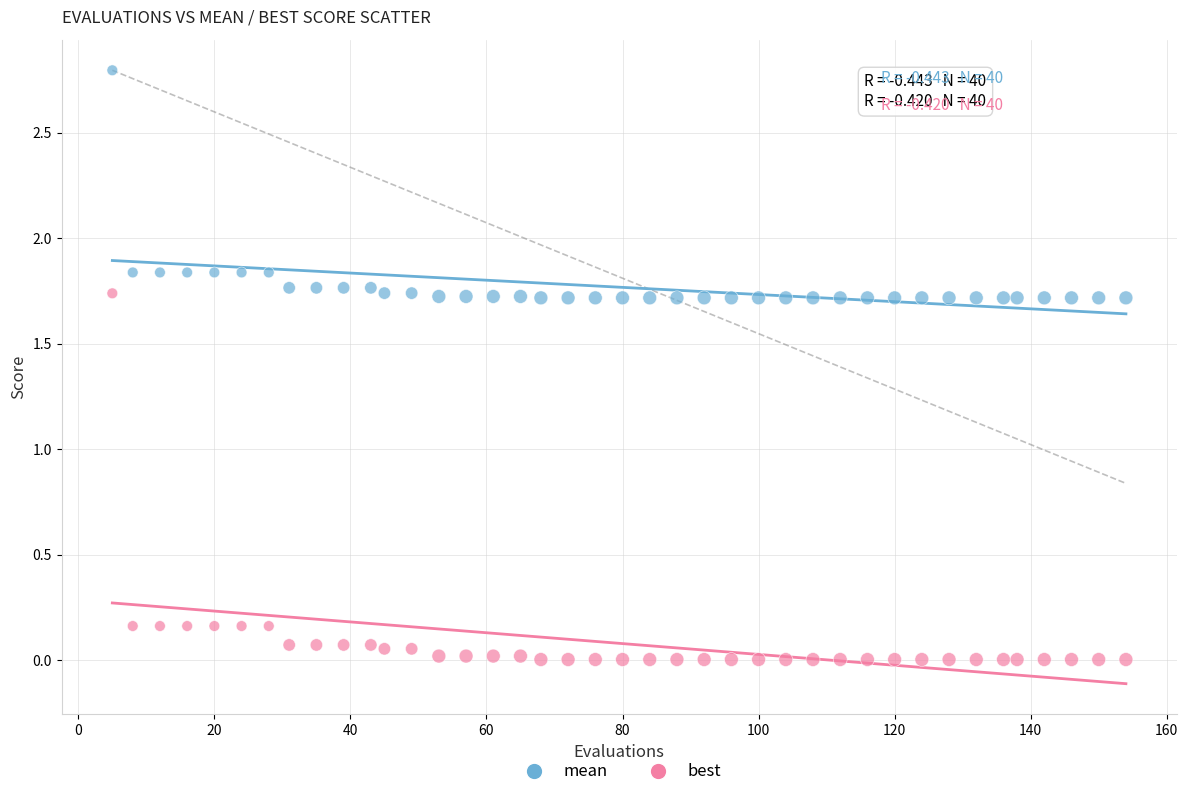

Across all data points, what is the range of X values (max minus min)?

149.0